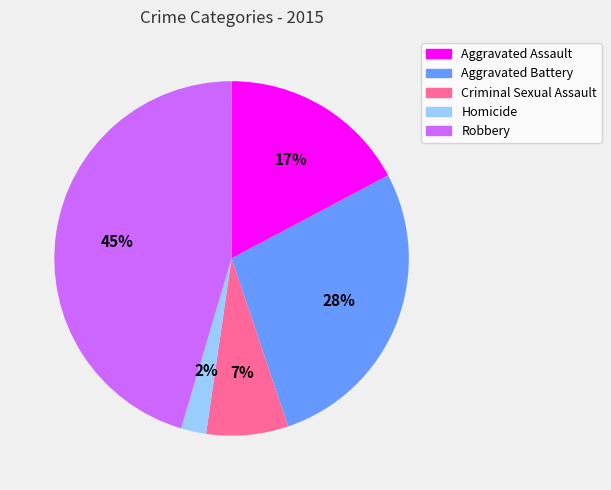

Is the sum of Robbery and Homicide greater than half?

No